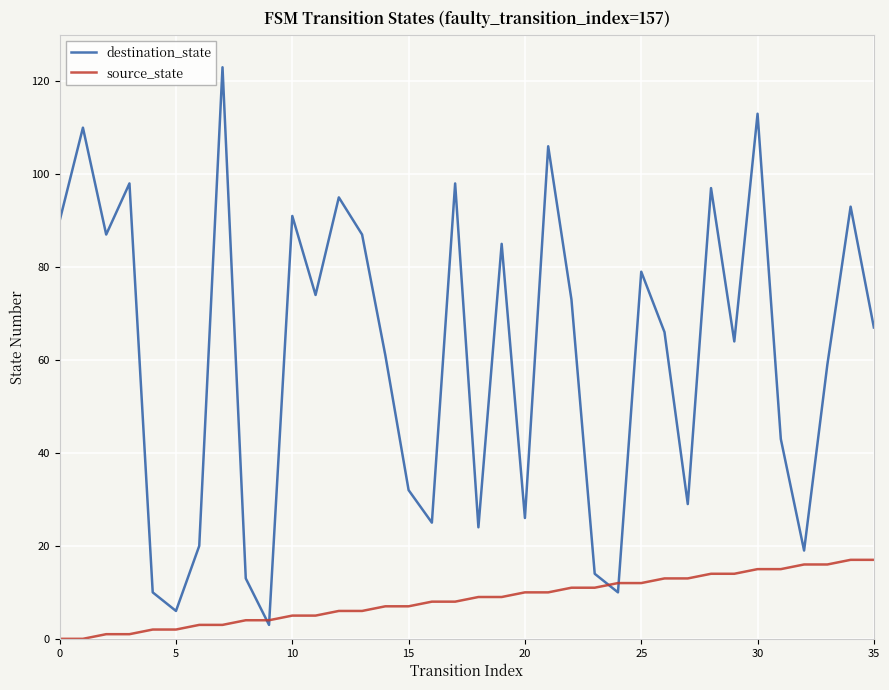

Which series has the largest total across all categories?

destination_state